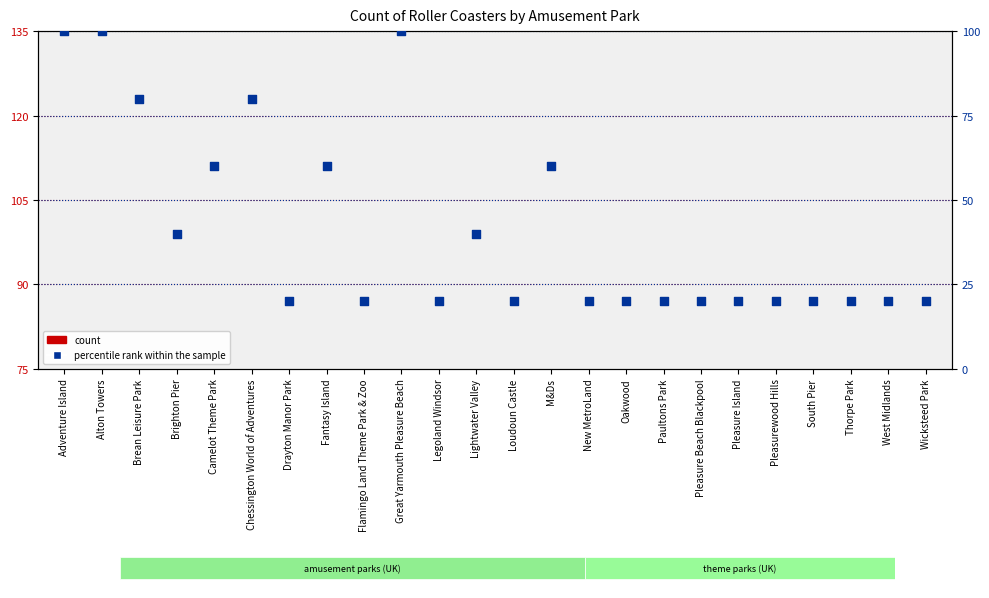

At how many categories does at least one series exceed 24?

10